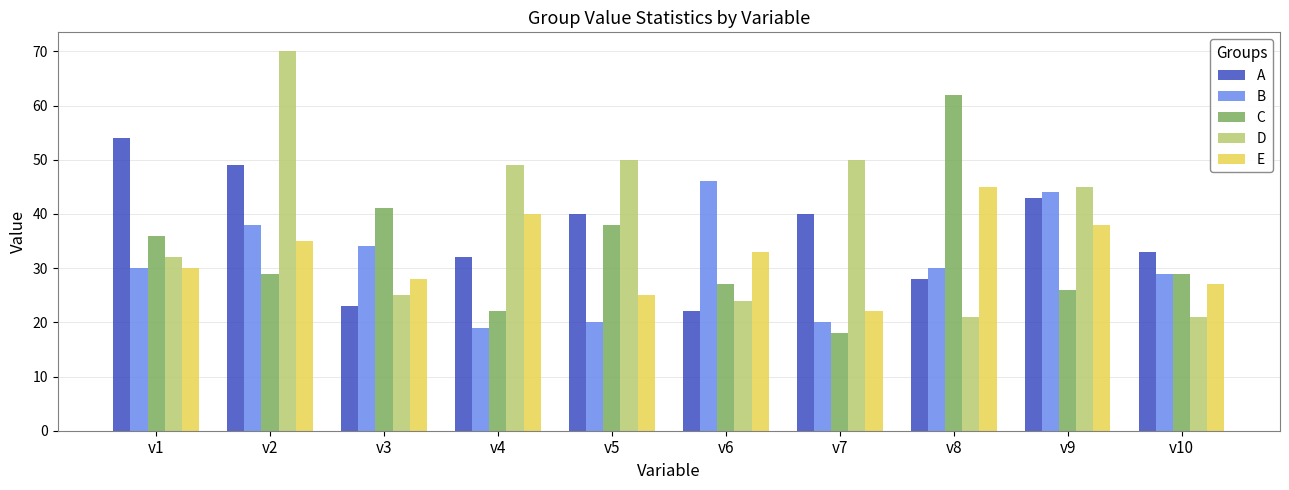

Which series changed the most between v2 and v10?

D